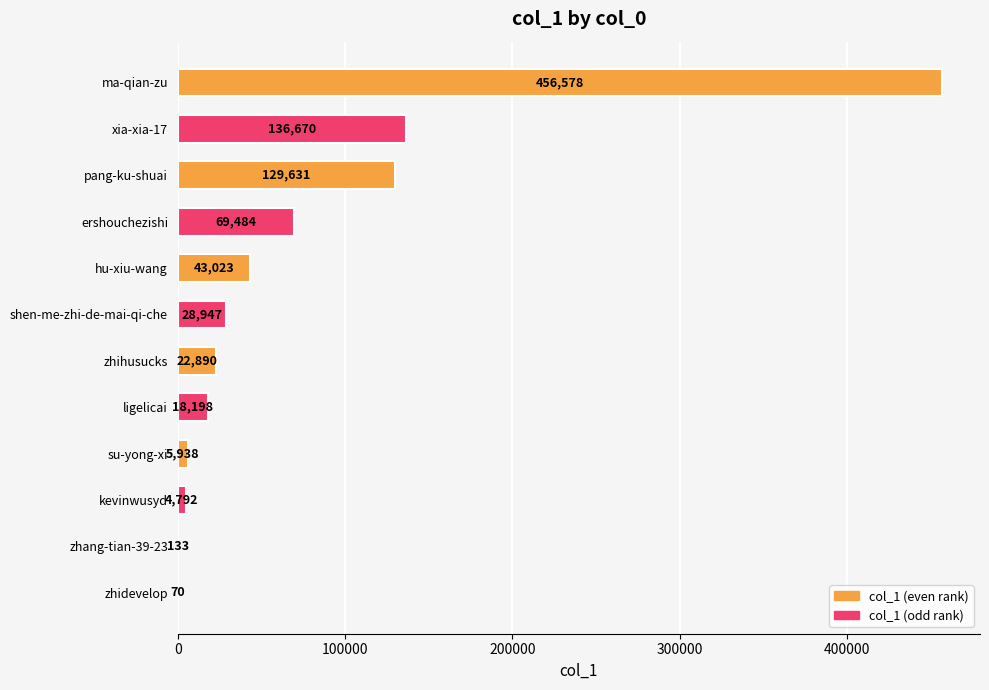

Is it true that the value at pang-ku-shuai is 129631?

True